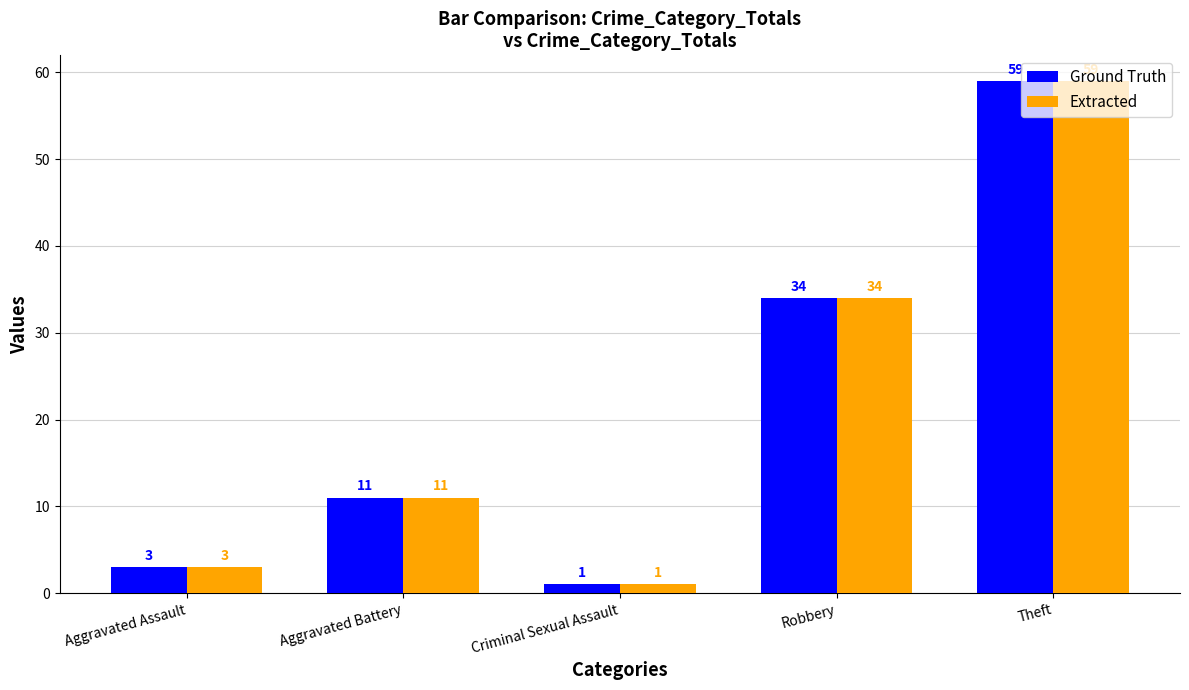

Reading left to right, what are all the values shown in this chart?

Ground Truth: 3	11	1	34	59
Extracted: 3	11	1	34	59